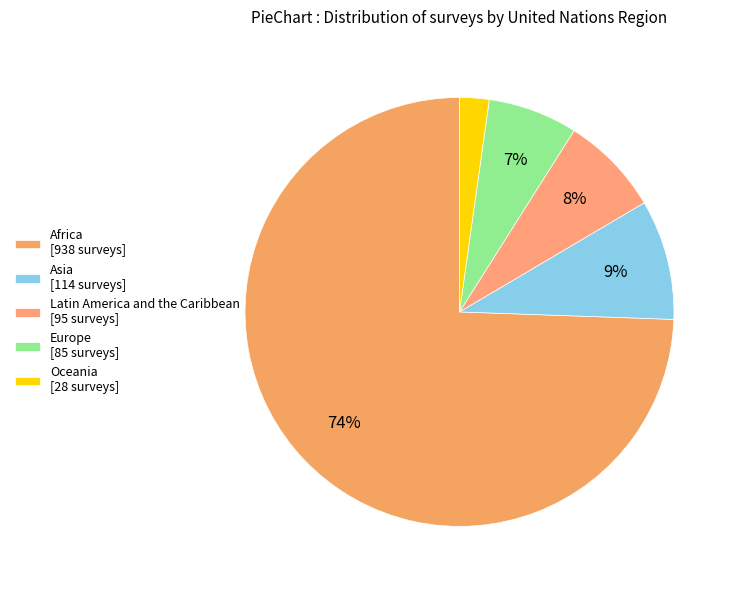

To the nearest percent, what is the difference between the Europe and Latin America and the Caribbean slice percentages?

1%